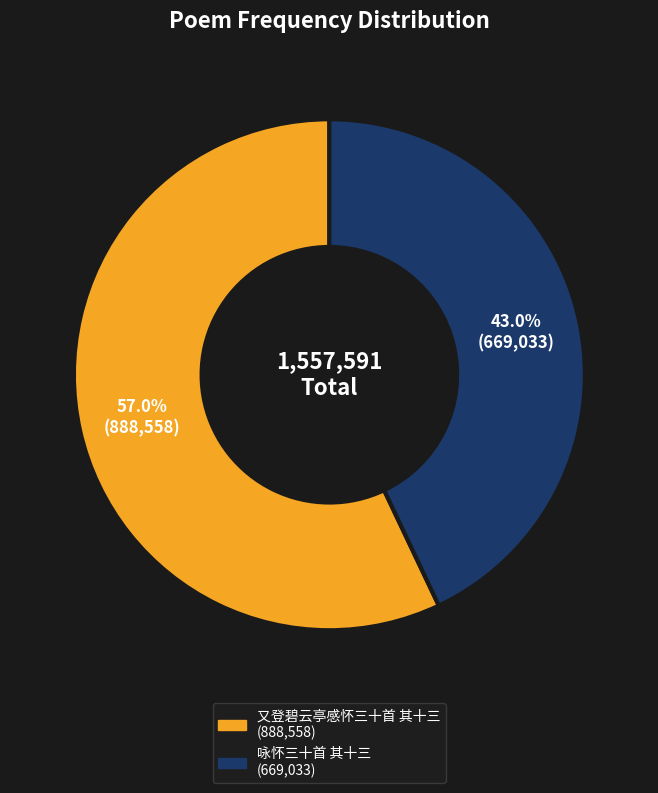

Which category has the smallest portion of the pie?

咏怀三十首 其十三